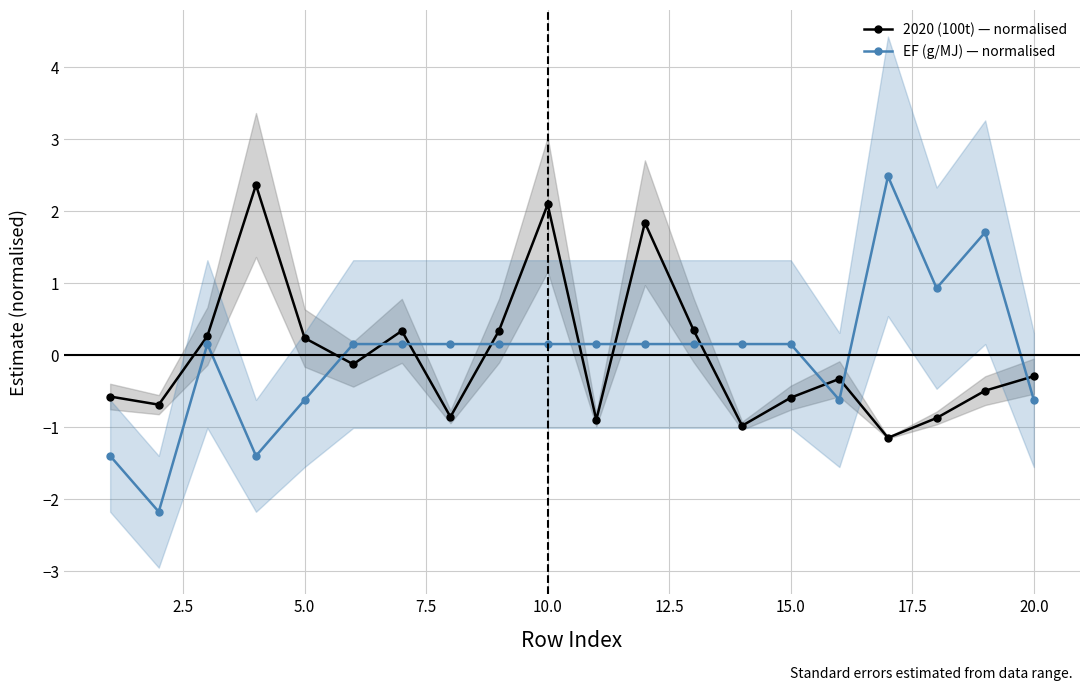

How many interior local peaks does the 2020 (100t) — normalised series have?

5